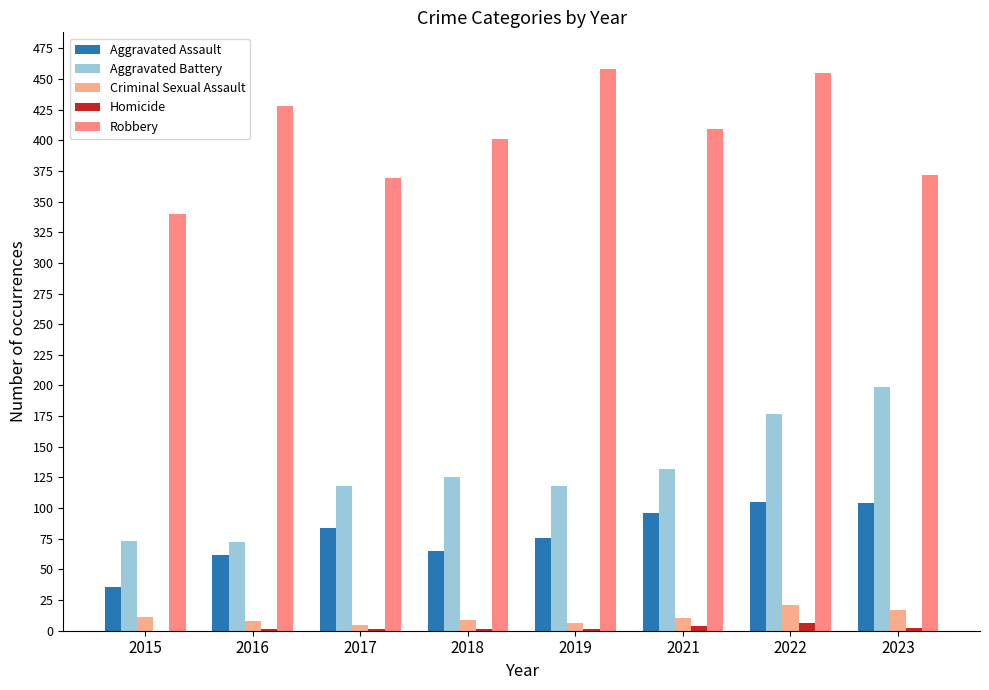

What is the value of the Aggravated Assault bar at the 2nd from the left?

62